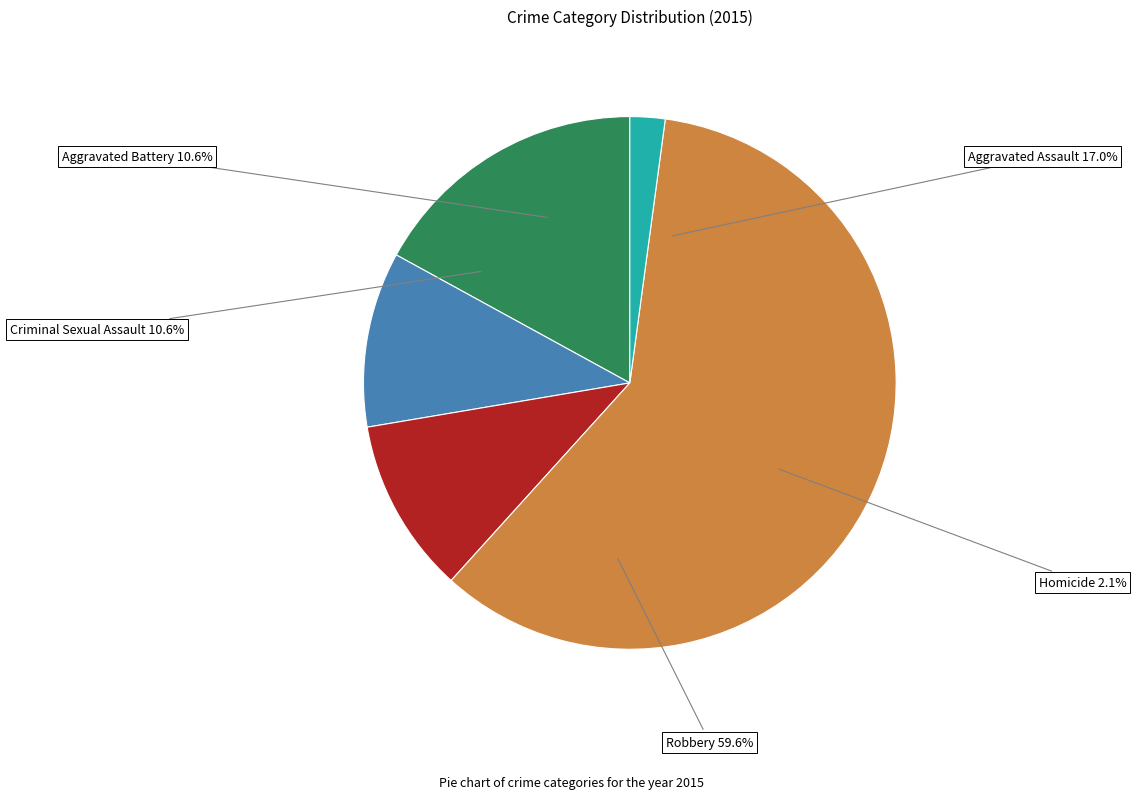

True or false: Aggravated Battery accounts for 11% of the total.

True